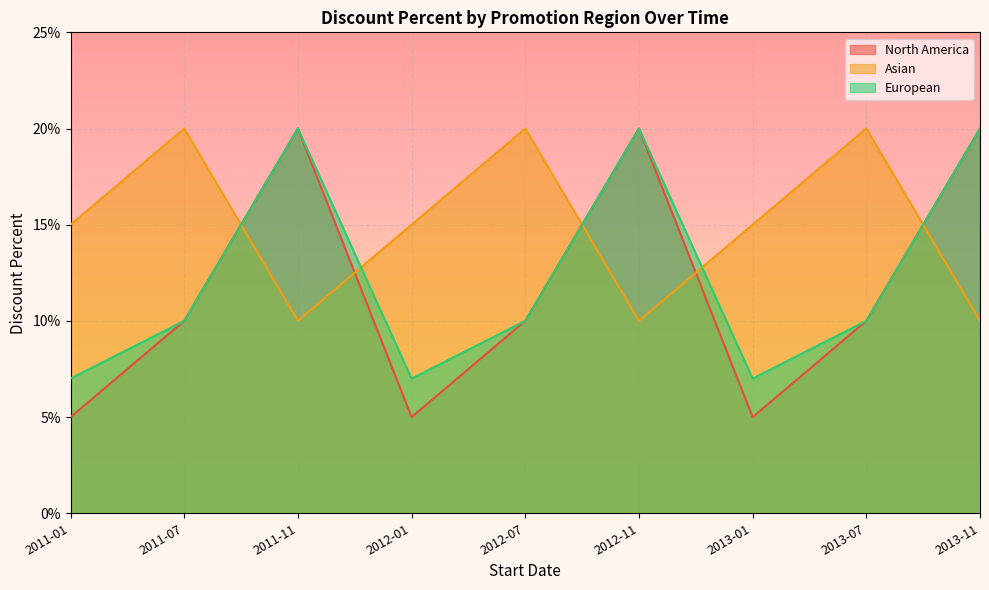

What is the difference between the maximum and second lowest values in the Asian series?

0.1